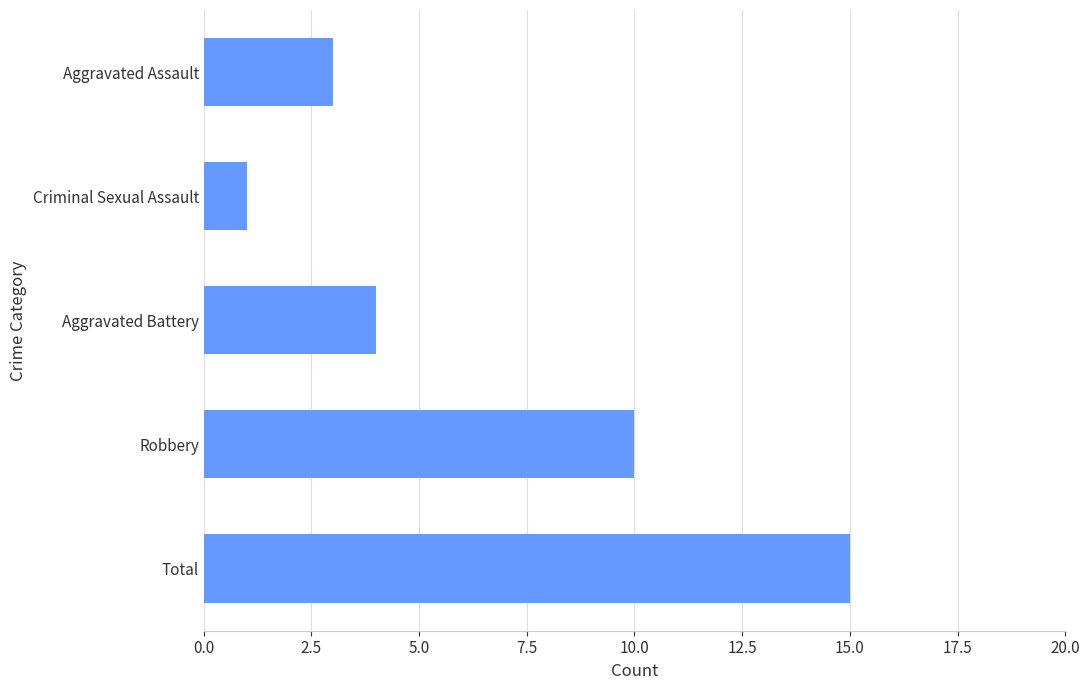

At which label is the value closest to 8?

Robbery